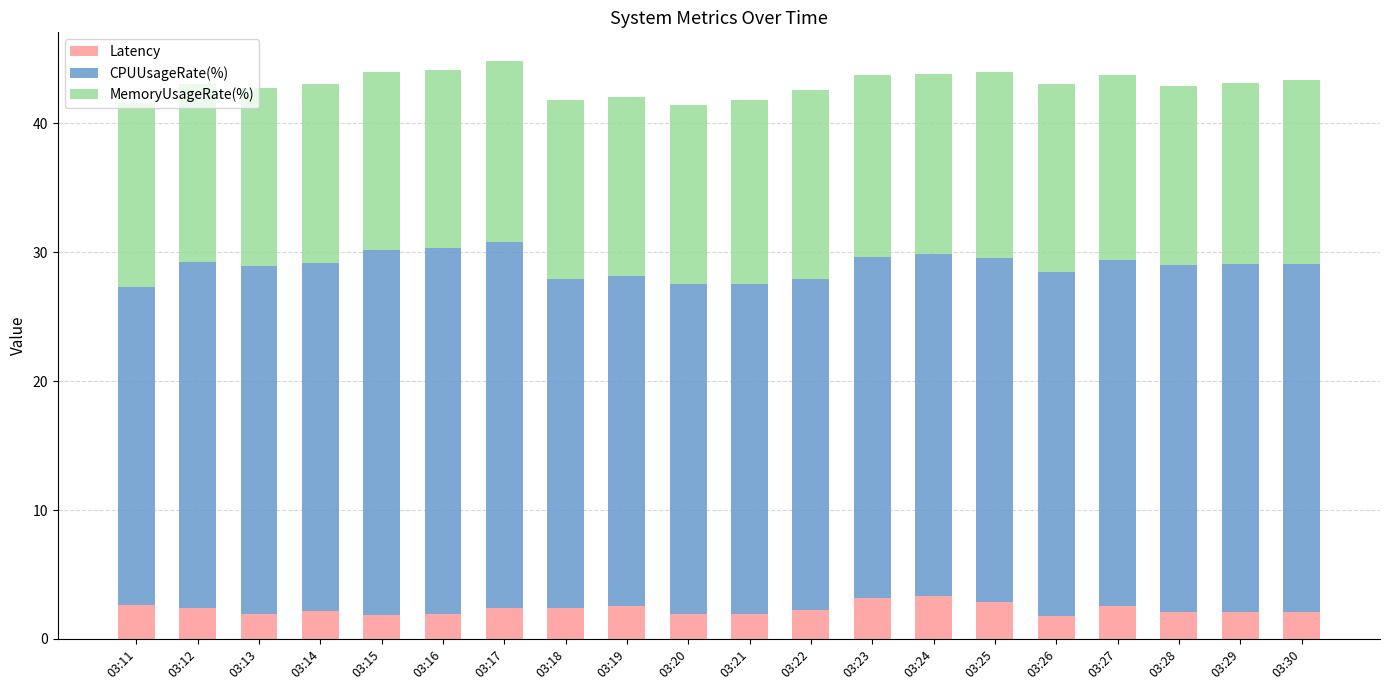

What is the sum of the Latency values at 03:14 and 03:22?

4.4